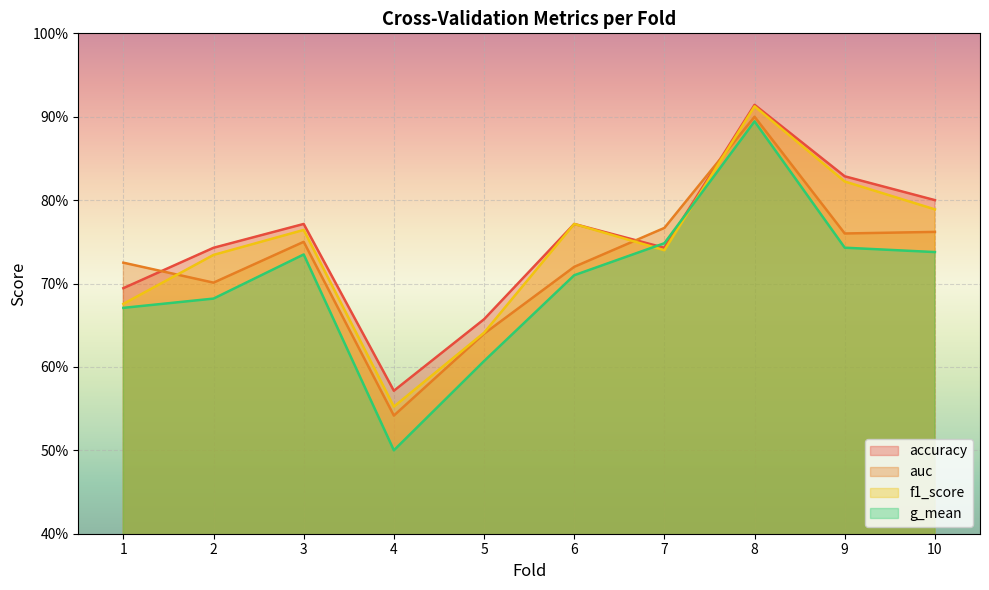

What is the sum of all g_mean values?

7.0